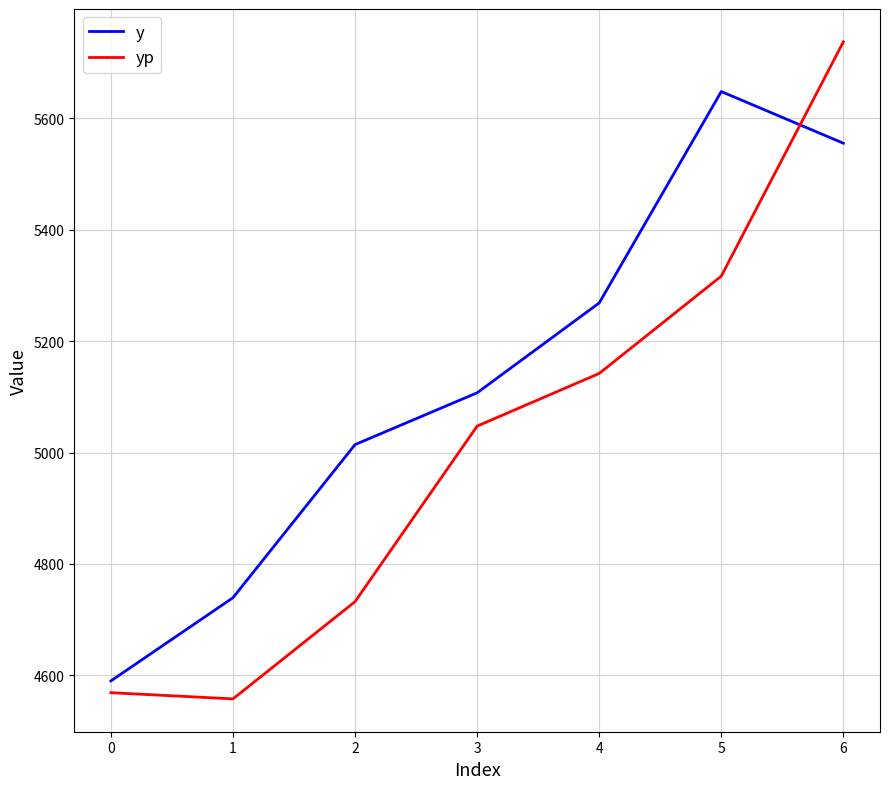

True or false: y and yp cross at least once.

True